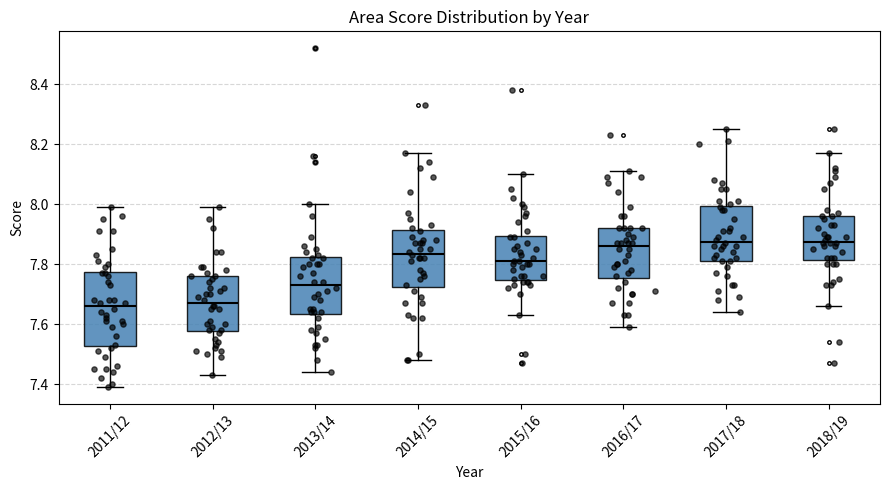

Where does the upper whisker of the box for 2014/15 end on the y-axis? The values are not printed on the chart, so give them approximately, as read against the axis.

8.18